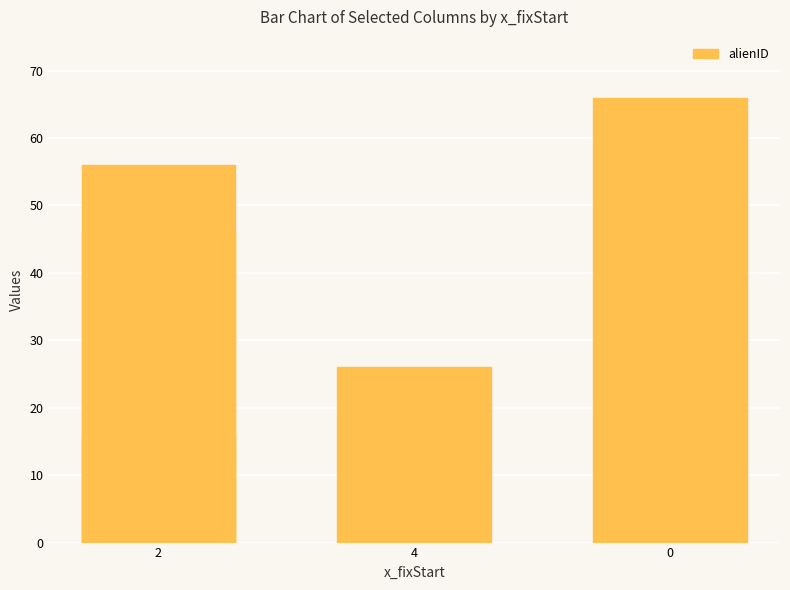

The chart shows a value of 46 at 2. True or false?

True